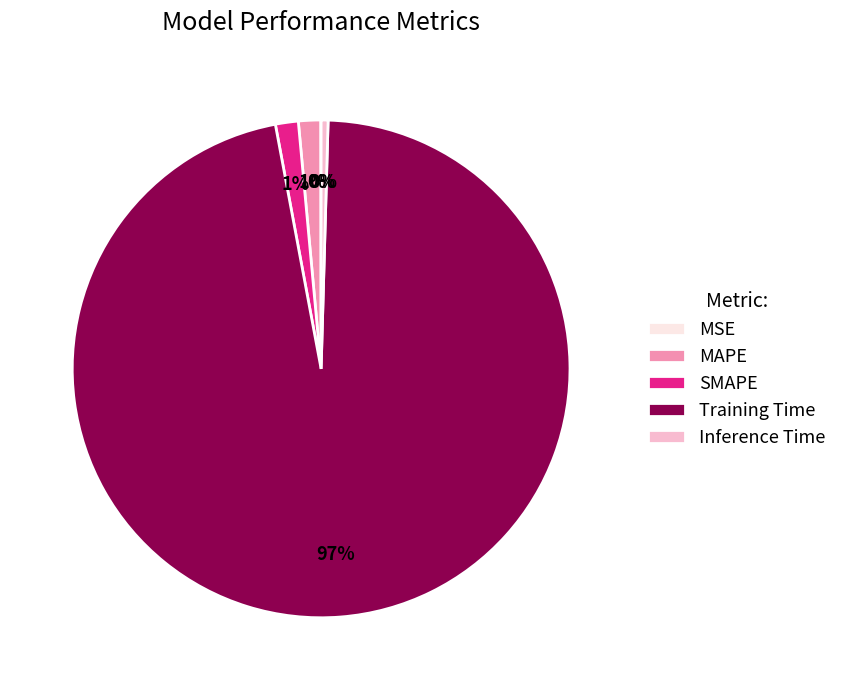

What is the majority slice?

Training Time